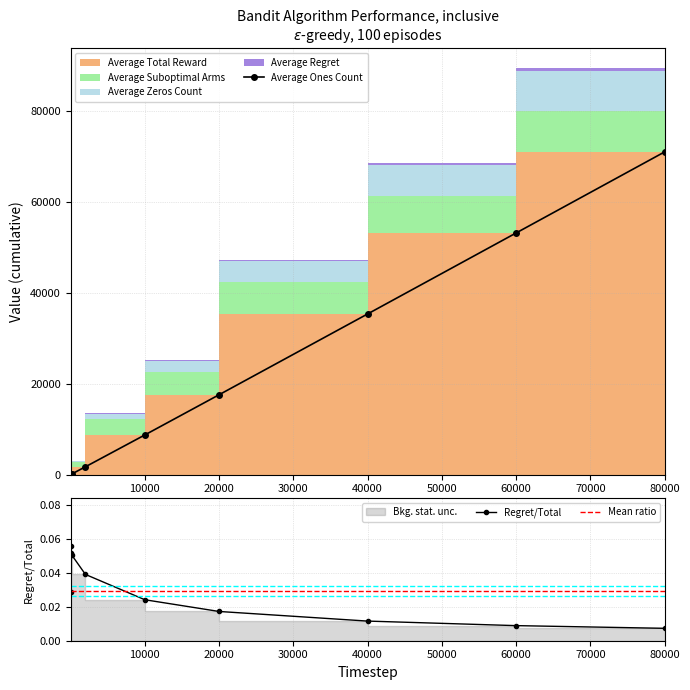

Reading left to right, what are all the values shown in this chart?

Average Total Reward: 1.7	2.5	85.5	171.2	1722.0	8736.4	17591.6	35386.5	53224.2	71080.4
Average Ones Count: 1.7	2.5	85.5	171.2	1722.0	8736.4	17591.6	35386.5	53224.2	71080.4
Average Suboptimal Arms: 1.0	2.0	64.1	125.6	1034.3	3427.2	5039.9	6952.8	8129.4	8976.4
Average Zeros Count: 0.3	0.5	14.5	28.8	278.0	1263.6	2408.4	4613.5	6775.8	8919.6
Average Regret: 0.0	0.1	4.4	8.6	67.4	211.4	303.9	410.4	474.5	520.5